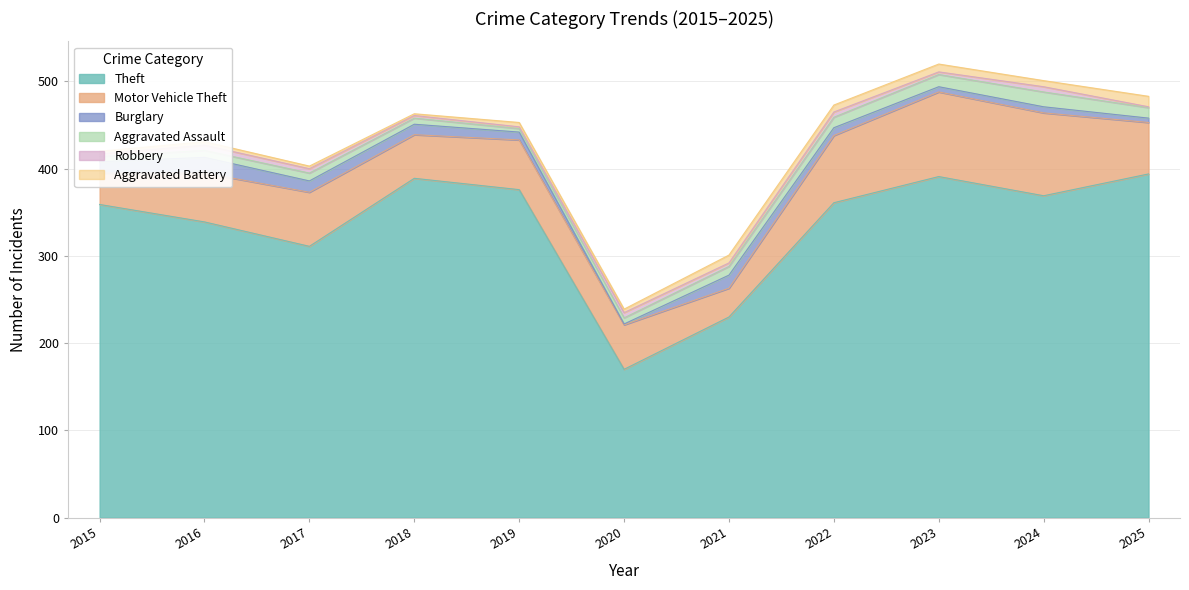

At which label does Robbery reach its peak?

2016